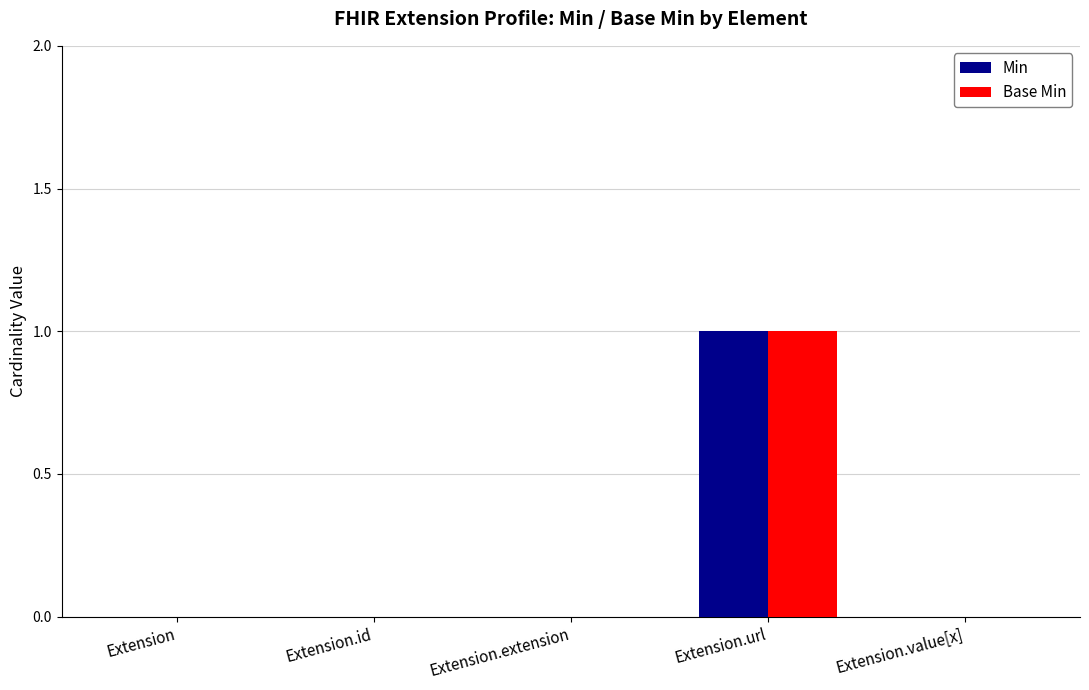

Count the number of categories in the chart.

5